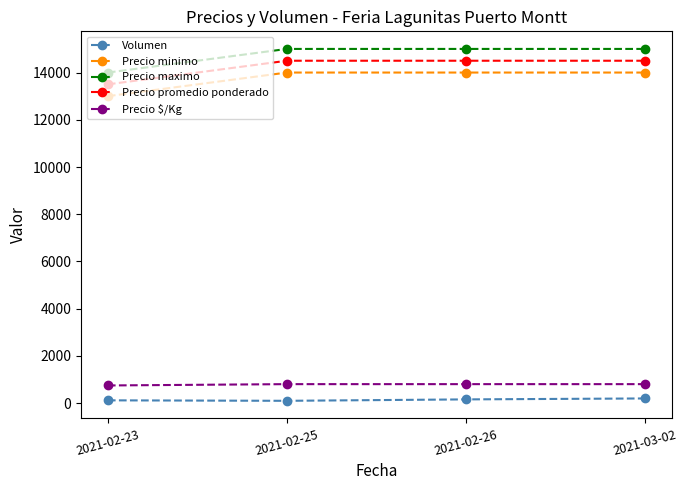

Rank the series at 2021-03-02 from lowest to highest value.

Volumen, Precio $/Kg, Precio minimo, Precio promedio ponderado, Precio maximo